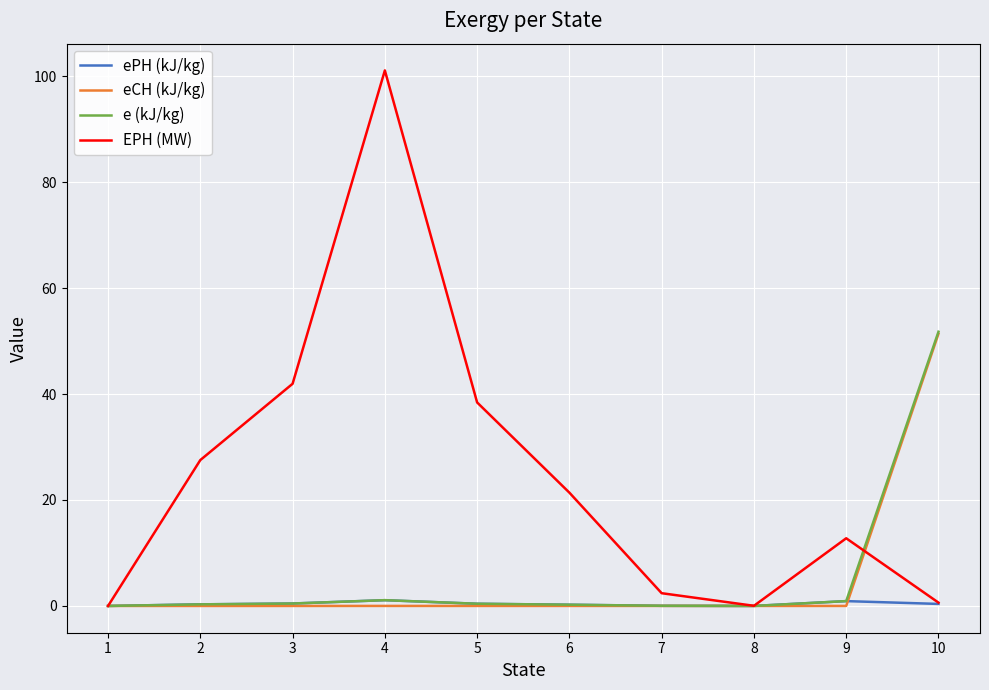

What are all the series names shown in the legend?

ePH (kJ/kg), eCH (kJ/kg), e (kJ/kg), EPH (MW)